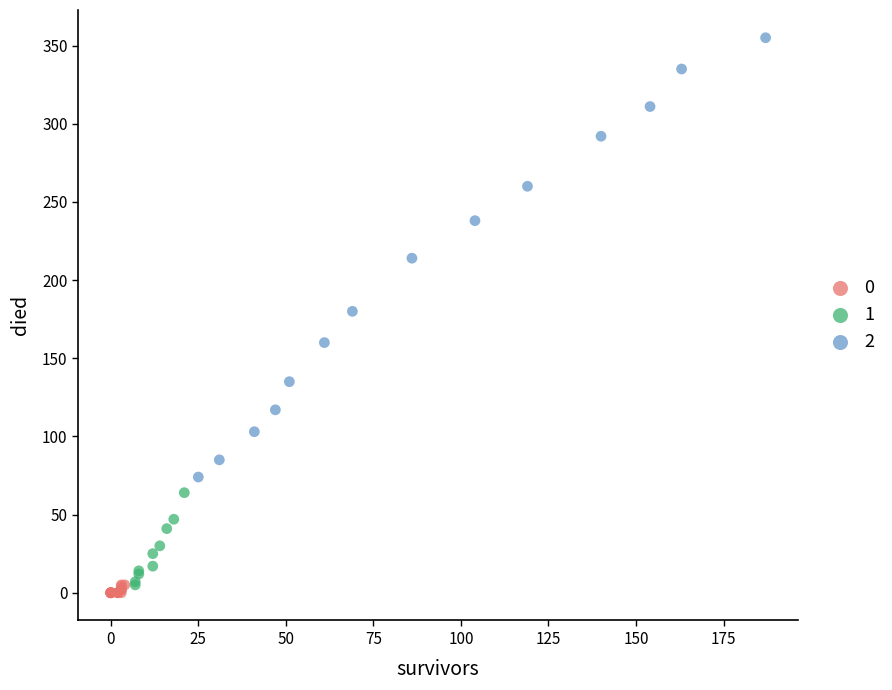

What are all the series names shown in the legend?

0, 1, 2